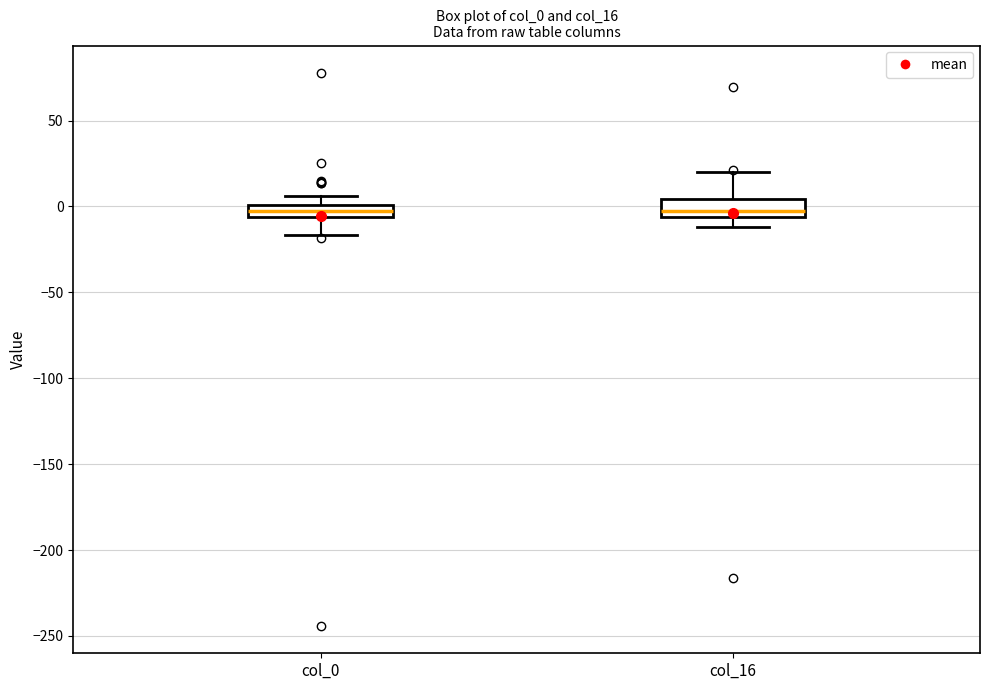

Where does the upper whisker of the box for col_16 end on the y-axis? The values are not printed on the chart, so give them approximately, as read against the axis.

20